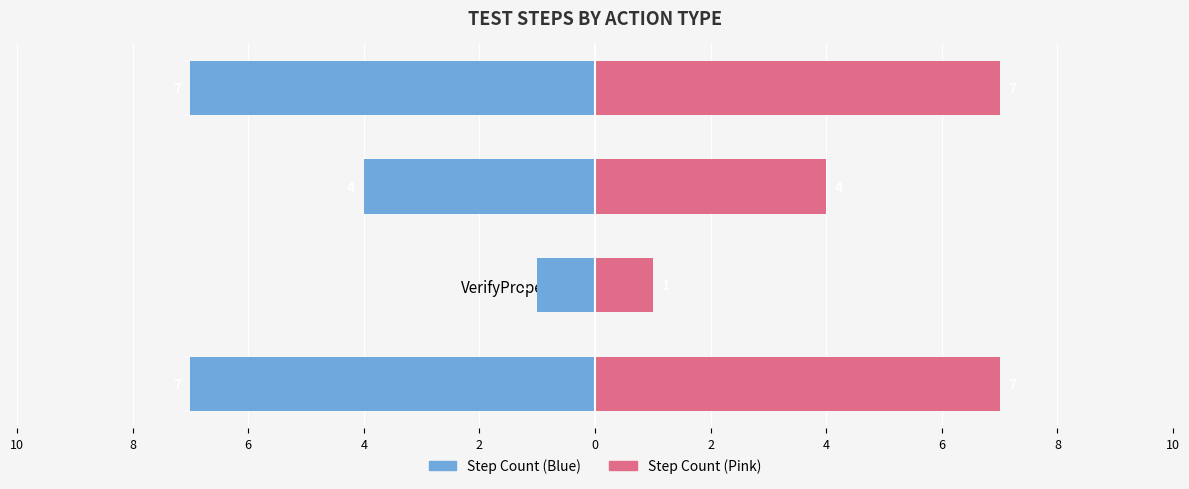

How many data points in Test Steps (Left) are above -4?

1